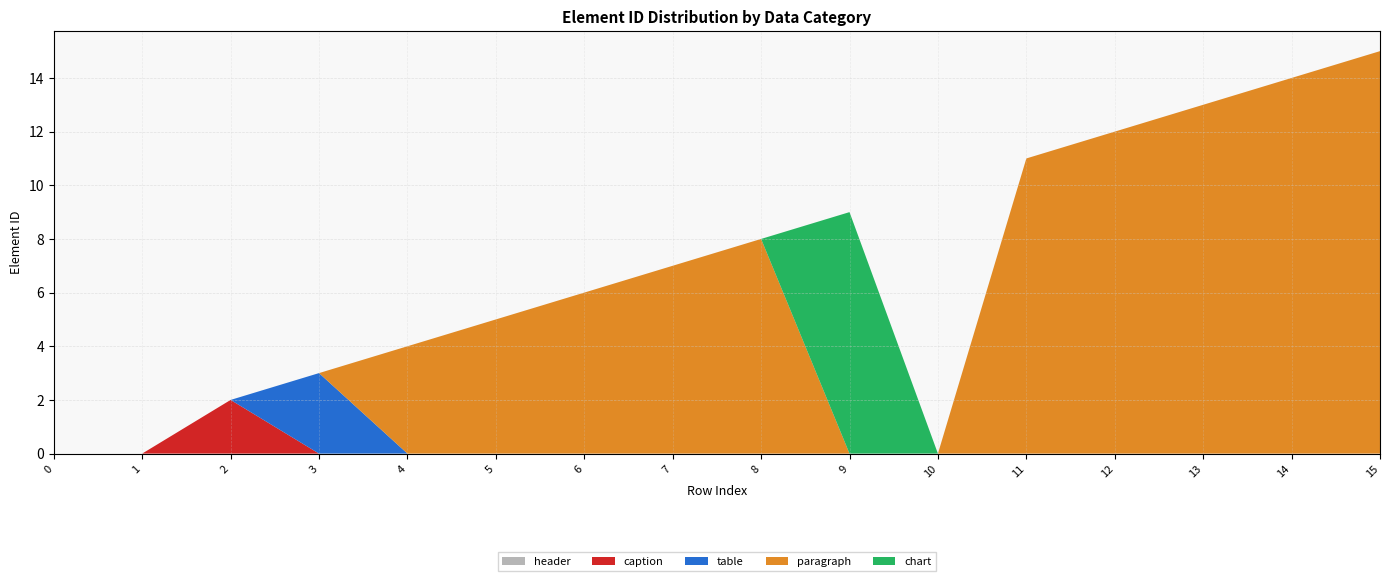

Reading left to right, extract all data points from this chart.

header: 0=0	1=0	2=0	3=0	4=0	5=0	6=0	7=0	8=0	9=0	10=0	11=0	12=0	13=0	14=0	15=0
caption: 0=0	1=0	2=2	3=0	4=0	5=0	6=0	7=0	8=0	9=0	10=0	11=0	12=0	13=0	14=0	15=0
table: 0=0	1=0	2=0	3=3	4=0	5=0	6=0	7=0	8=0	9=0	10=0	11=0	12=0	13=0	14=0	15=0
paragraph: 0=0	1=0	2=0	3=0	4=4	5=5	6=6	7=7	8=8	9=0	10=0	11=11	12=12	13=13	14=14	15=15
chart: 0=0	1=0	2=0	3=0	4=0	5=0	6=0	7=0	8=0	9=9	10=0	11=0	12=0	13=0	14=0	15=0